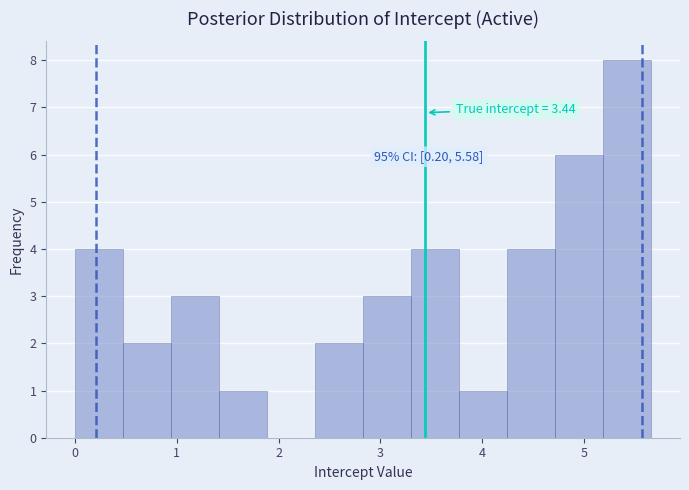

Over which range of the x-axis is the bar tallest?

5.2 to 5.7